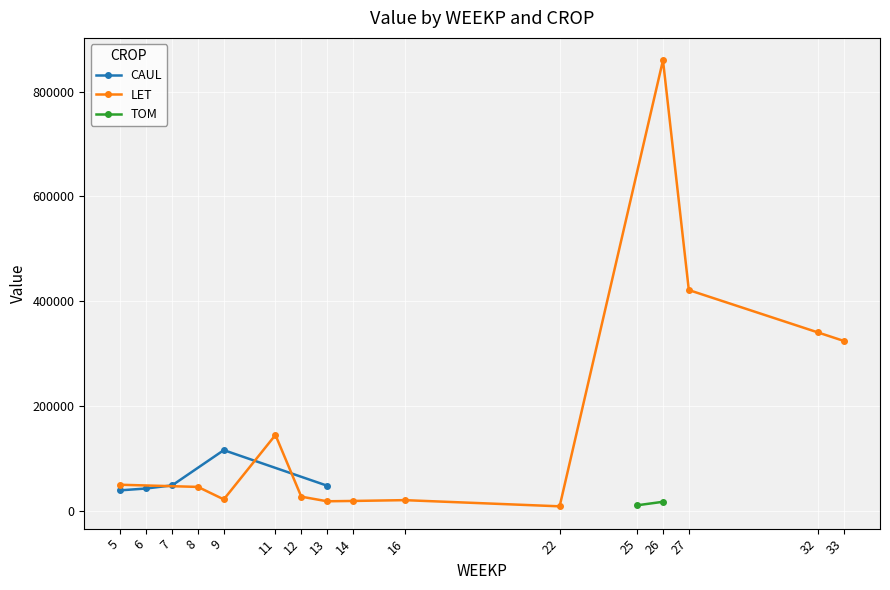

What is the difference between the highest and lowest values at 6?

42183.4